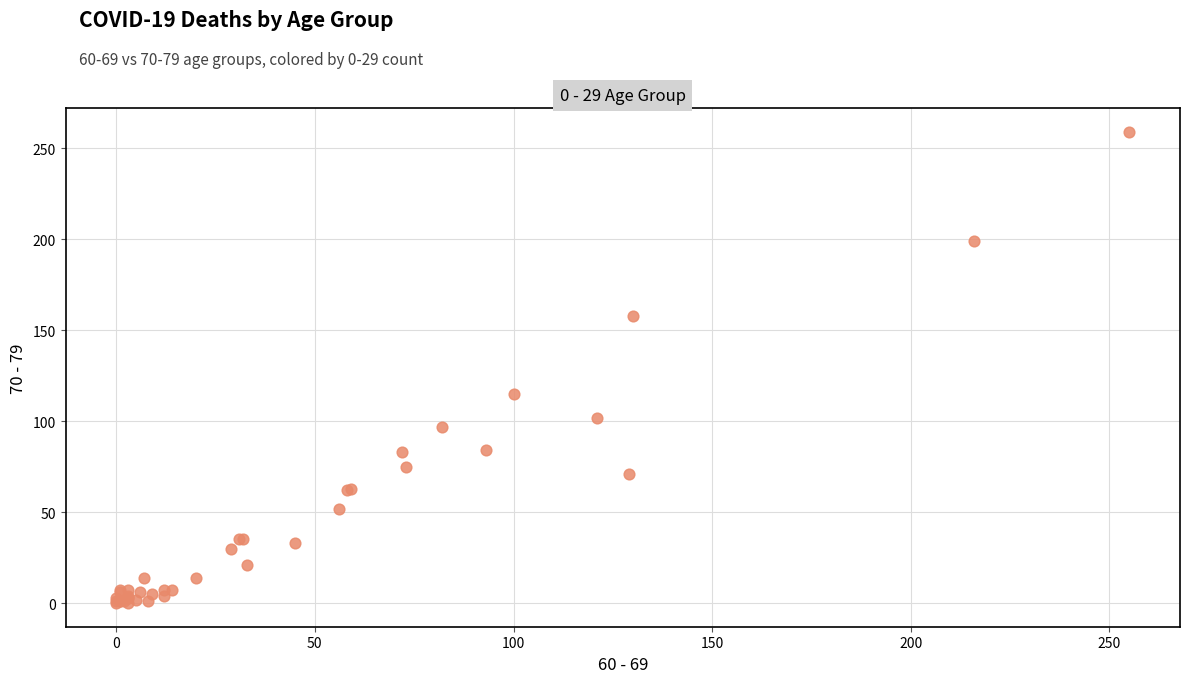

What Y value in the scatter plot is closest to 129?

115